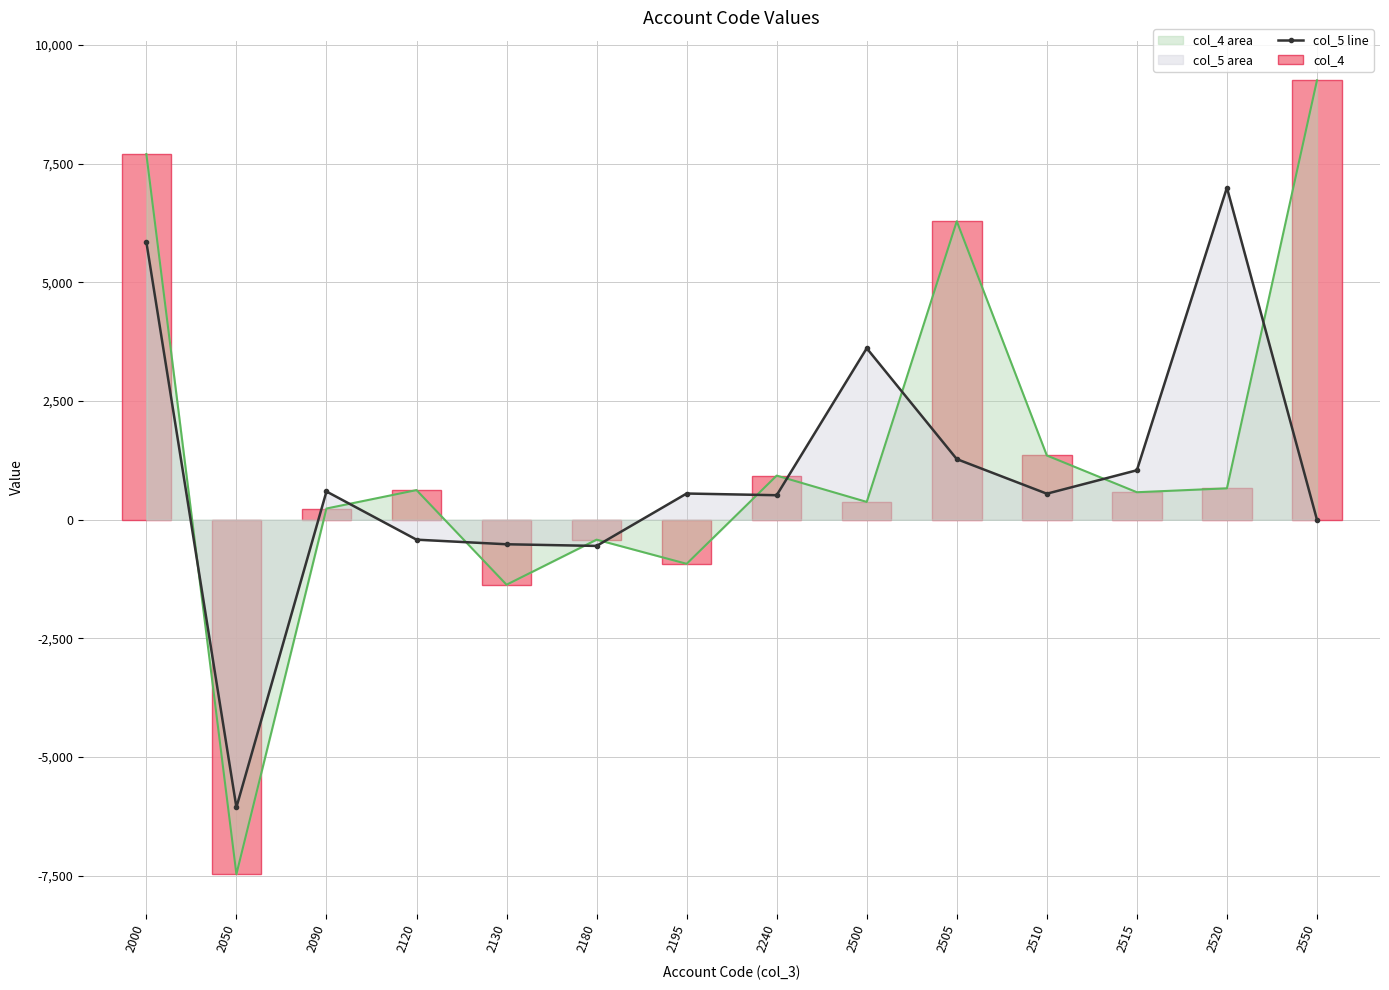

Between 2520 and 2120, which is larger?

2520